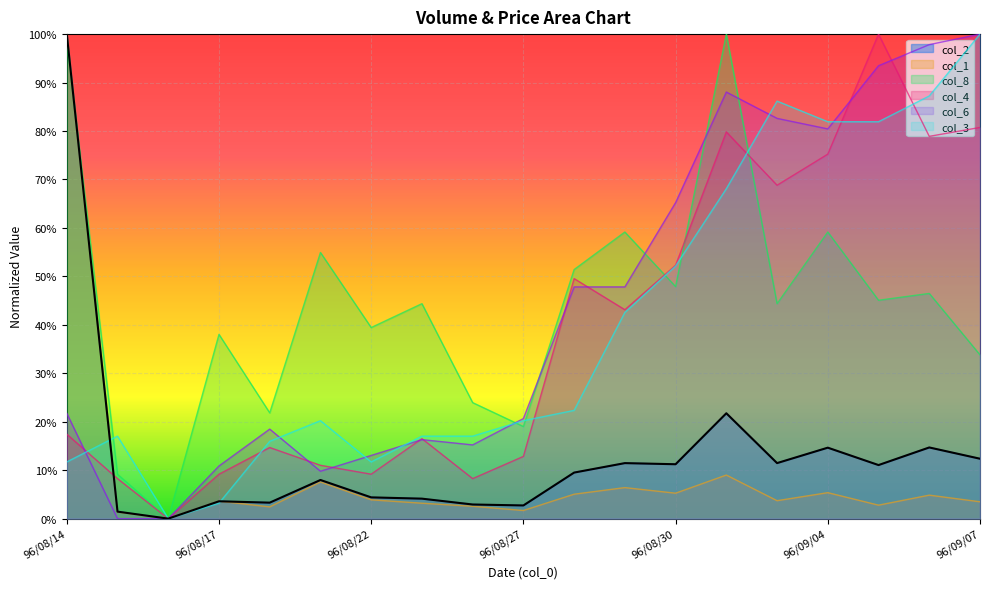

Reading left to right, list all the values displayed in this chart.

col_2: 1.0	0.0	0.0	0.0	0.0	0.1	0.0	0.0	0.0	0.0	0.1	0.1	0.1	0.2	0.1	0.1	0.1	0.1	0.1
col_1: 1.0	0.0	0.0	0.0	0.0	0.1	0.0	0.0	0.0	0.0	0.1	0.1	0.1	0.1	0.0	0.1	0.0	0.0	0.0
col_8: 1.0	0.1	0.0	0.4	0.2	0.5	0.4	0.4	0.2	0.2	0.5	0.6	0.5	1.0	0.4	0.6	0.5	0.5	0.3
col_4: 0.2	0.1	0.0	0.1	0.1	0.1	0.1	0.2	0.1	0.1	0.5	0.4	0.5	0.8	0.7	0.8	1.0	0.8	0.8
col_6: 0.2	0.0	0.0	0.1	0.2	0.1	0.1	0.2	0.2	0.2	0.5	0.5	0.7	0.9	0.8	0.8	0.9	1.0	1.0
col_3: 0.1	0.2	0.0	0.0	0.2	0.2	0.1	0.2	0.2	0.2	0.2	0.4	0.5	0.7	0.9	0.8	0.8	0.9	1.0